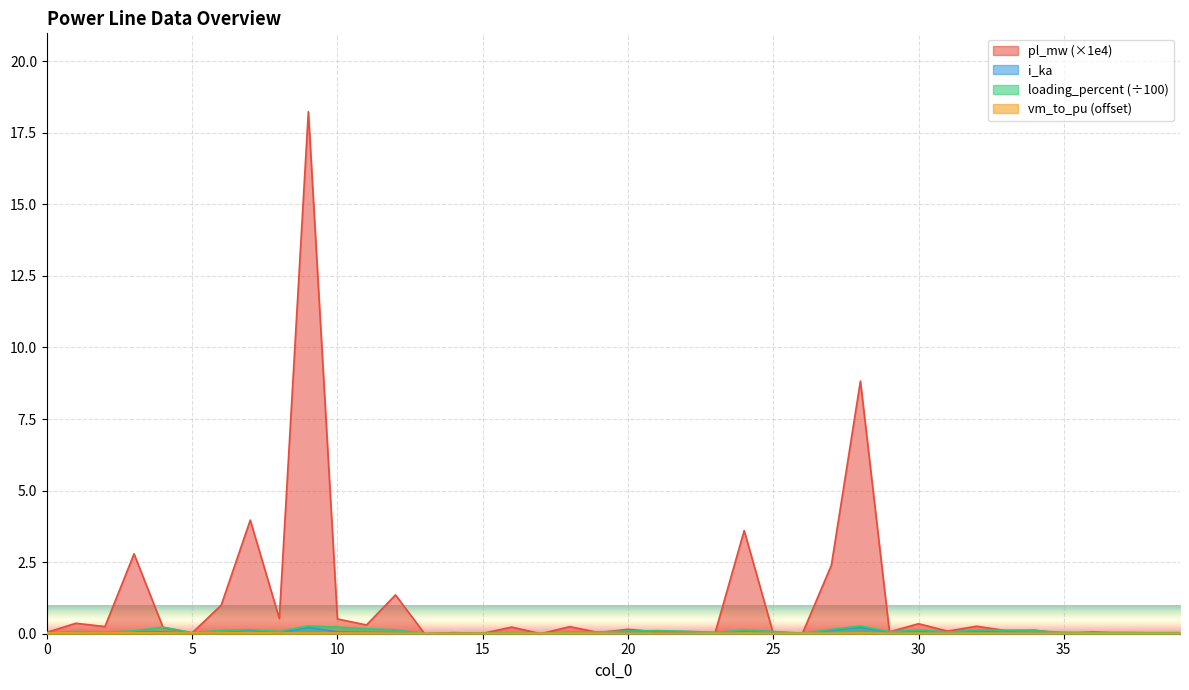

Between 25 and 29, which series saw the biggest shift?

pl_mw